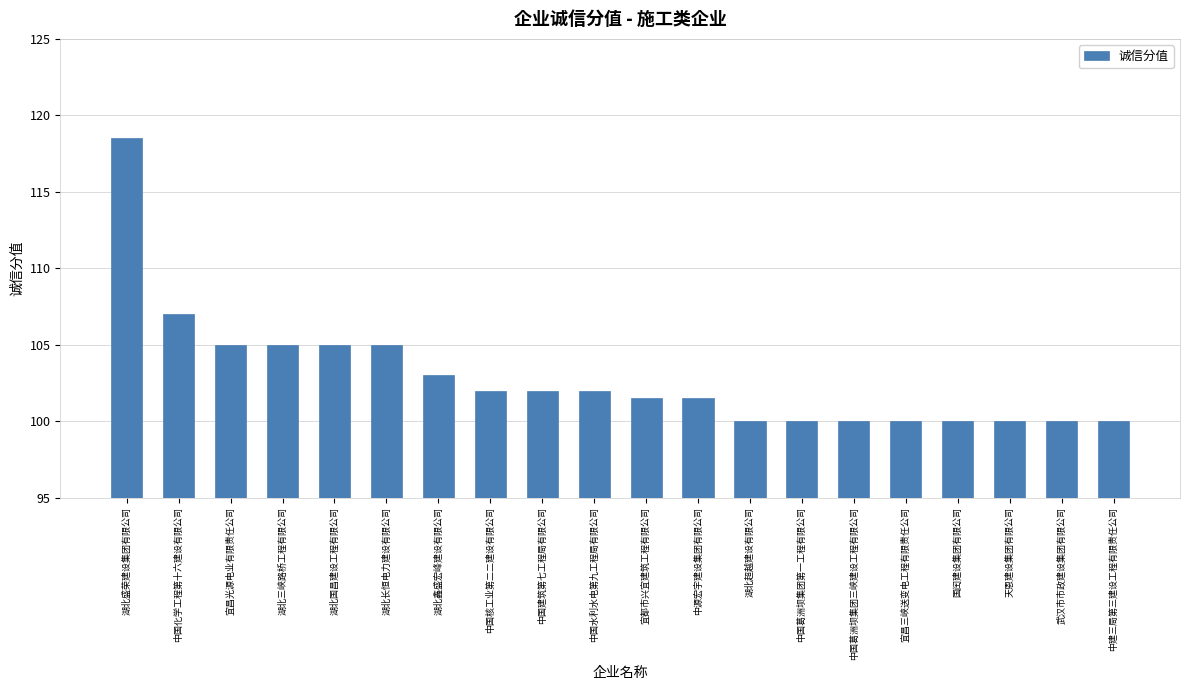

The value at 中国水利水电第九工程局有限公司 is 62.6. True or false?

False